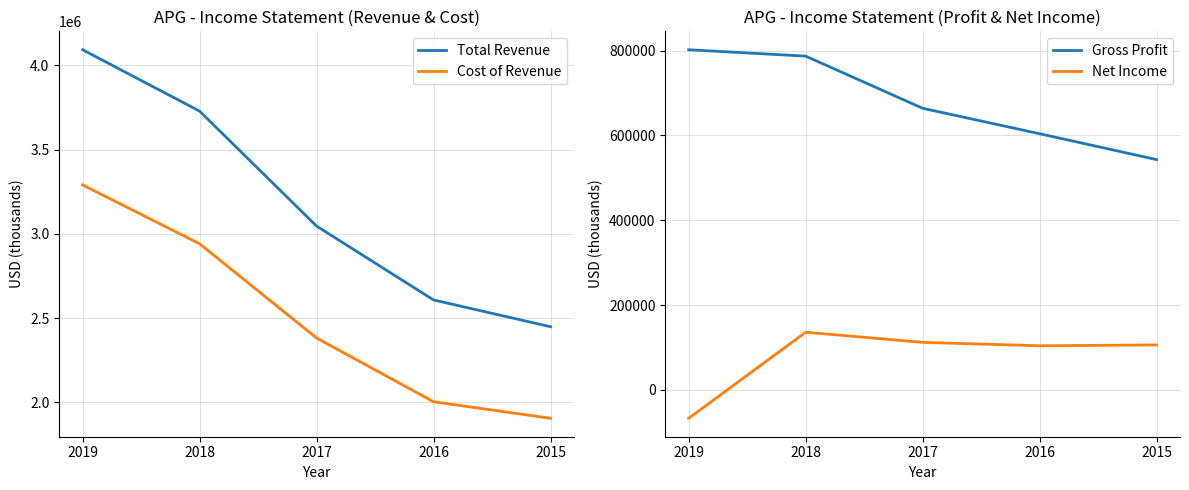

What is the difference between the second highest and minimum values in the Net Income series?

179000